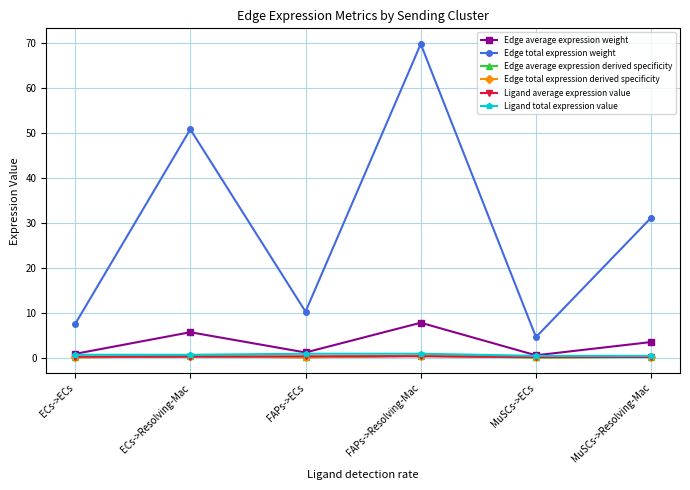

Does the chart have visible grid lines?

Yes